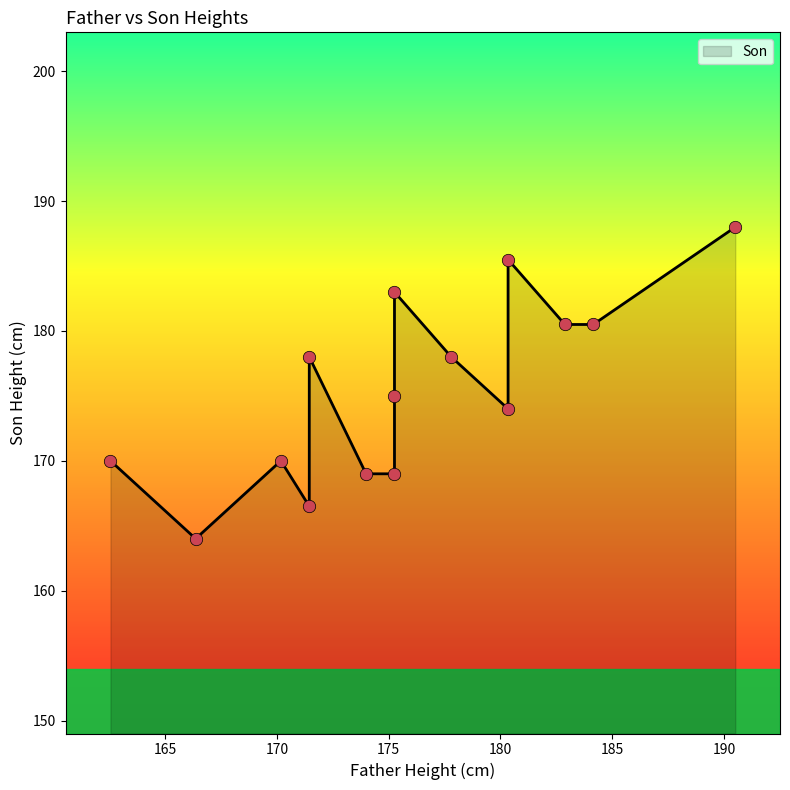

Between 182.88 and 170.18, which is larger?

182.88